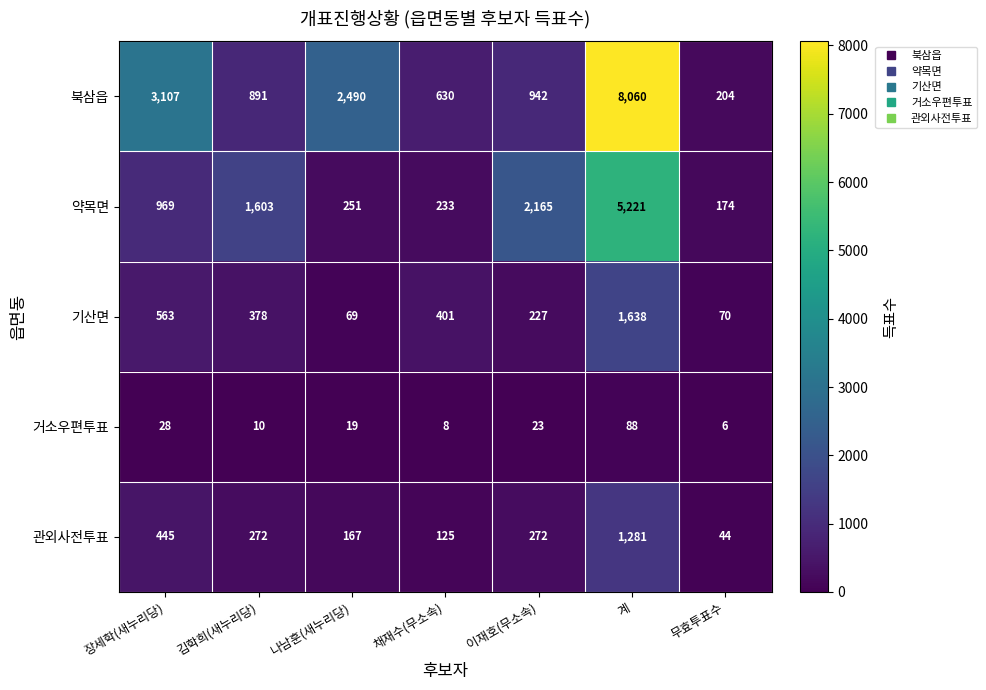

What is the spread (max minus min) of values at 무효투표수?

198